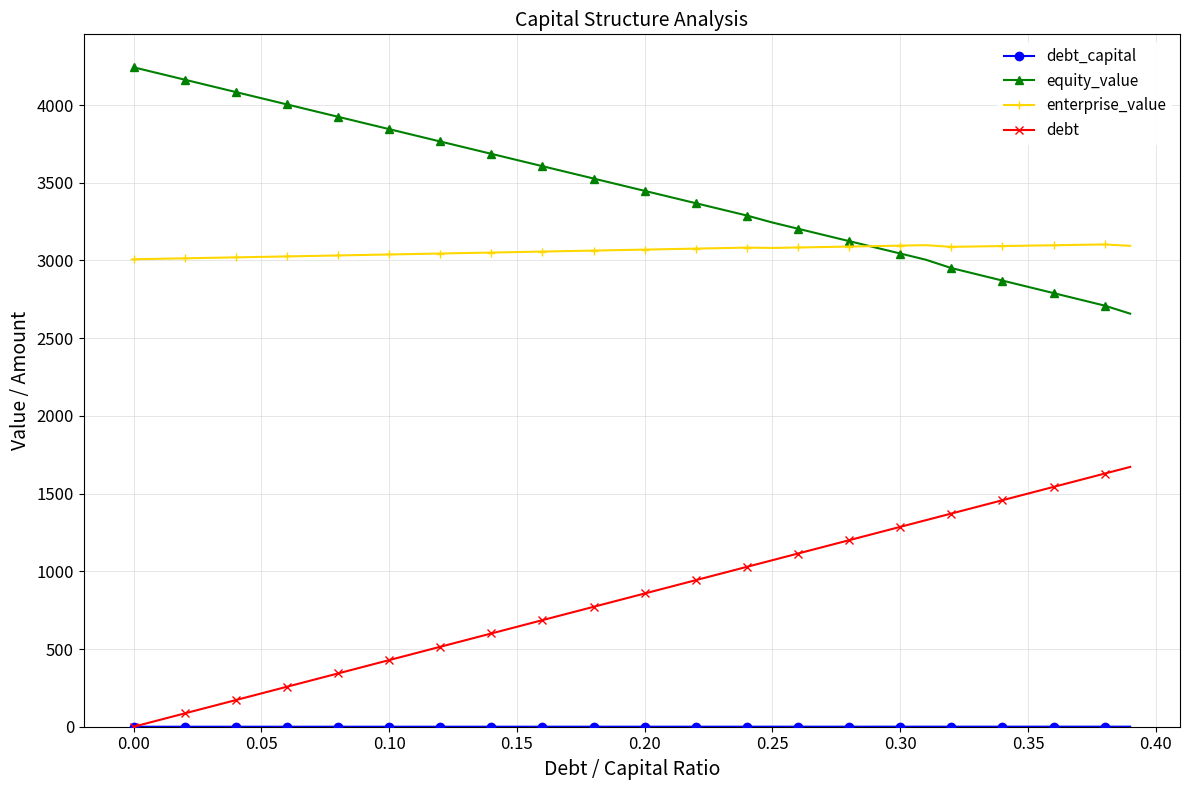

What is the difference between the second highest and minimum values in the enterprise_value series?

92.8